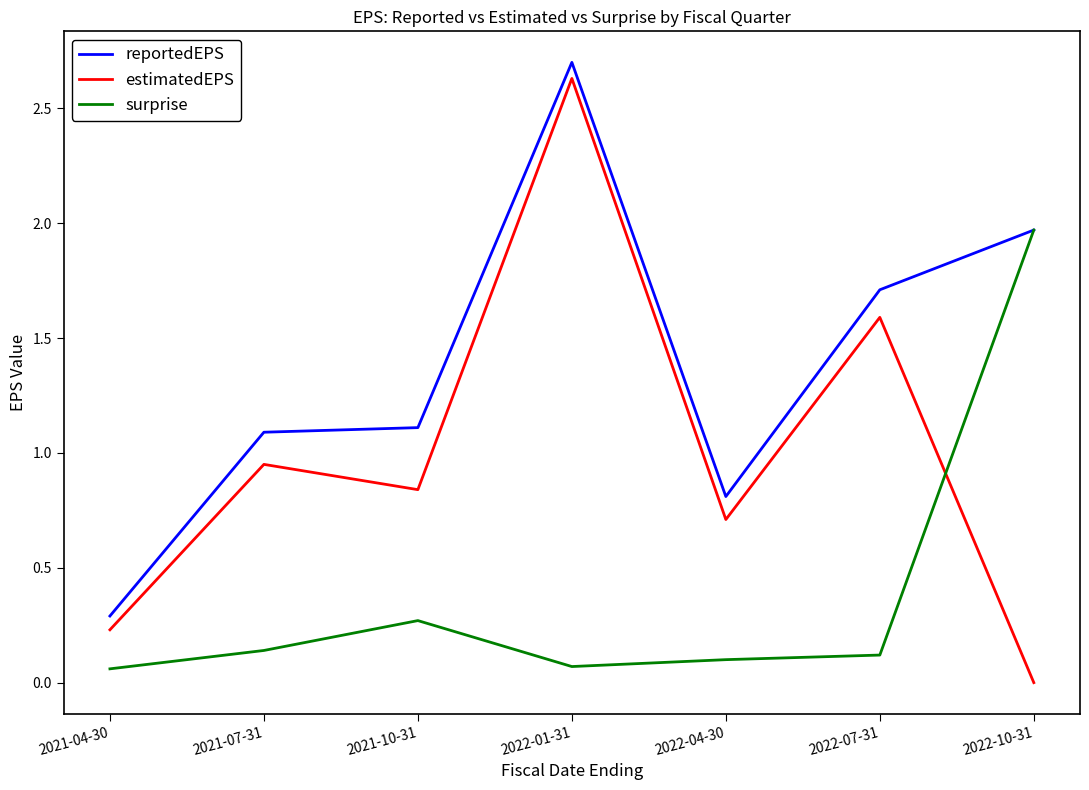

Which series changed the most between 2021-07-31 and 2022-04-30?

reportedEPS